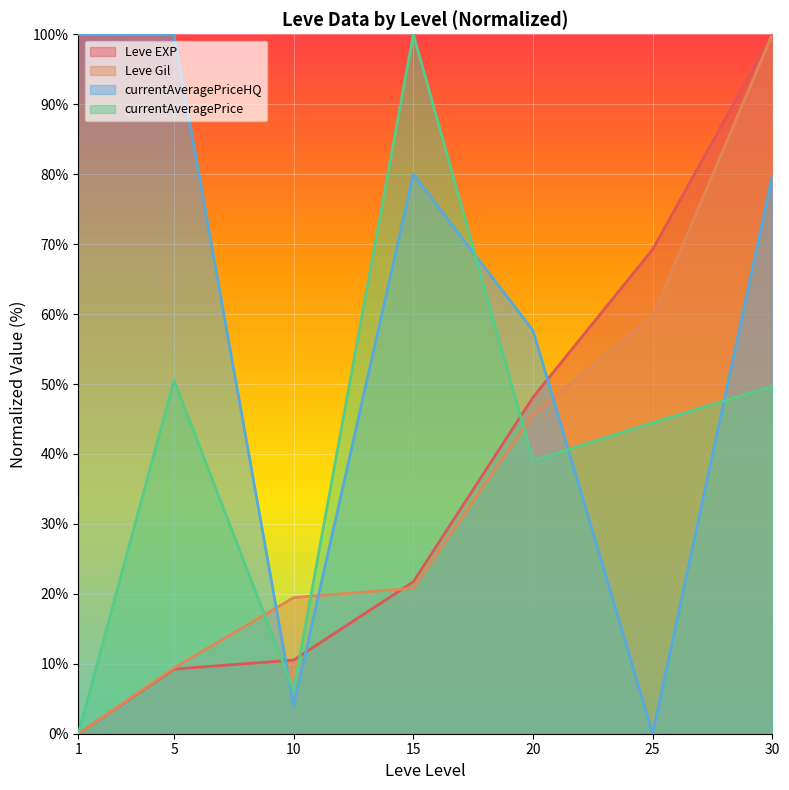

Is it true that Leve EXP equals 10.5 at 10?

True